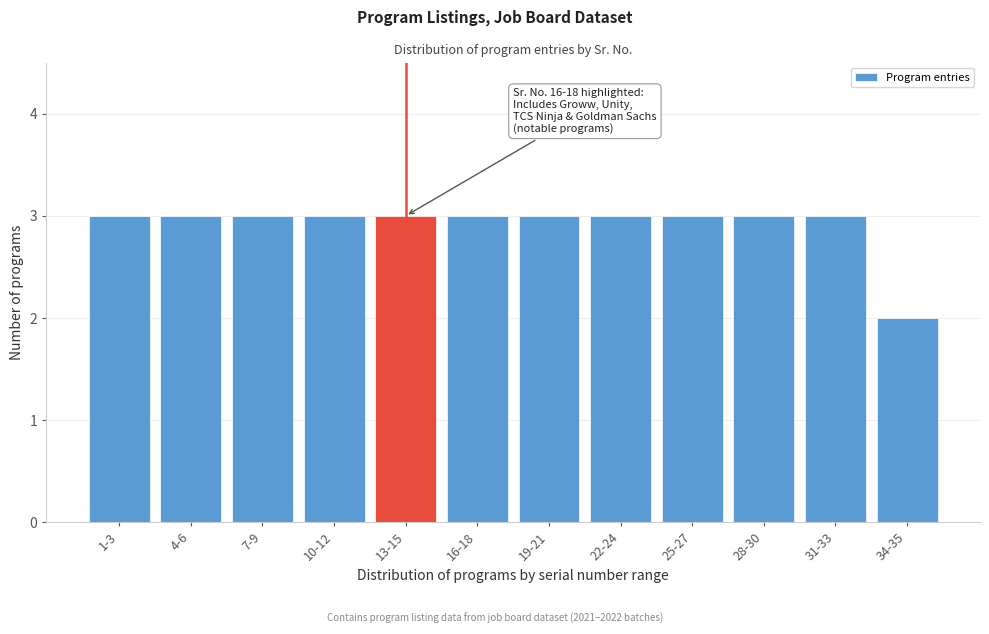

Reading right to left, list all the values displayed in this chart.

34-35=2	31-33=3	28-30=3	25-27=3	22-24=3	19-21=3	16-18=3	13-15=3	10-12=3	7-9=3	4-6=3	1-3=3